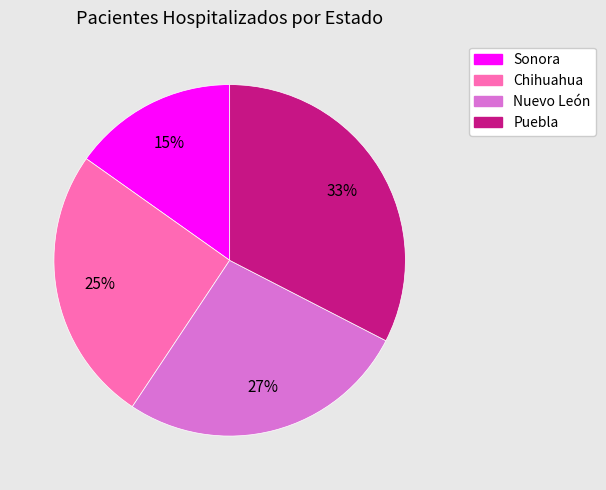

Is the sum of Sonora and Nuevo León greater than half?

No